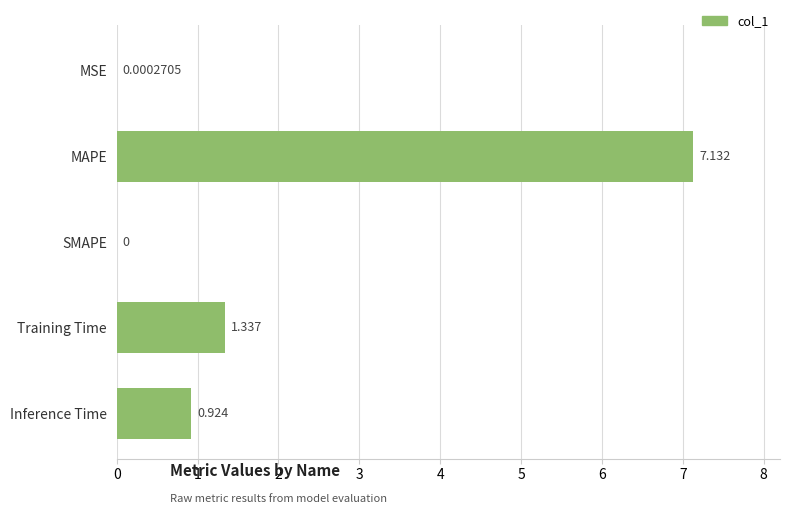

Count the number of data series in this chart.

1